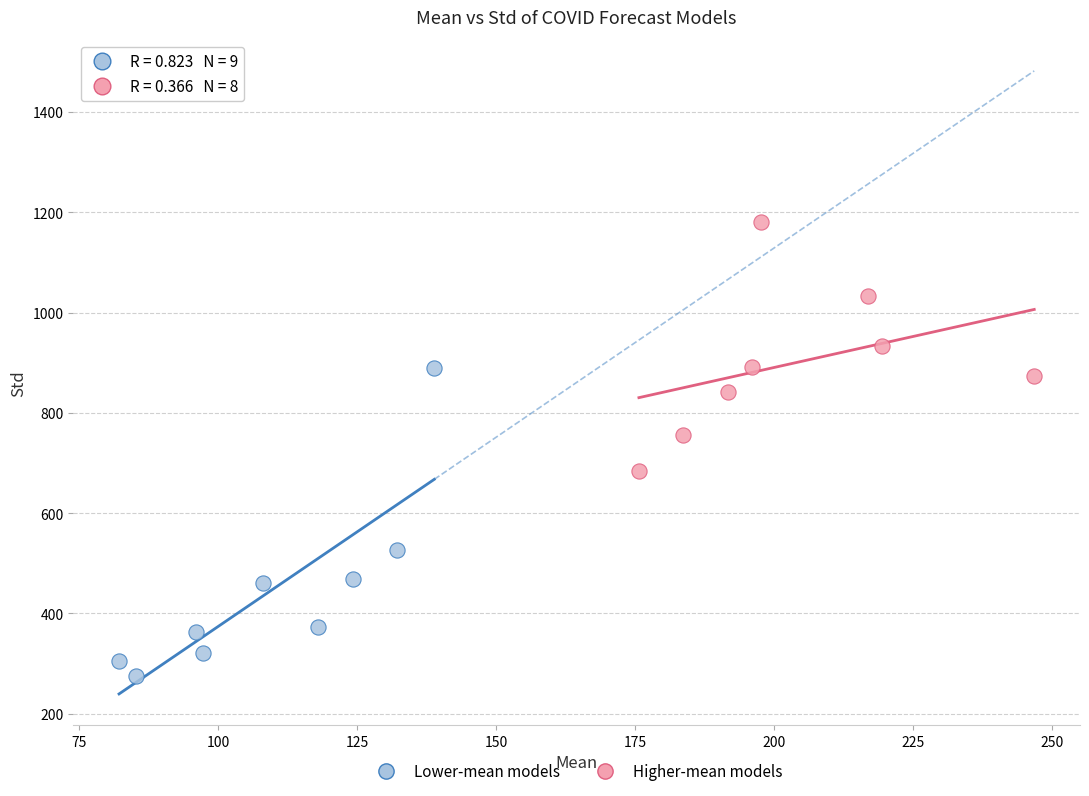

Which series has the largest Y range (max minus min)?

Lower-mean models